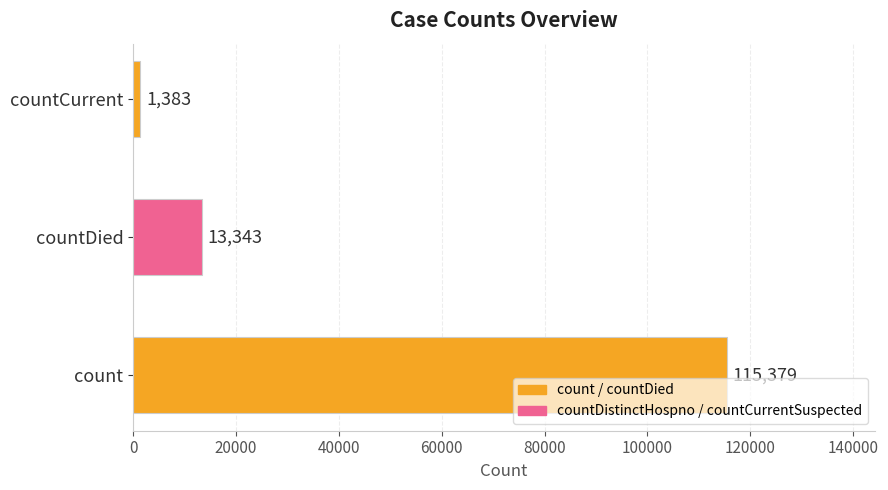

The value at count is 115379. True or false?

True